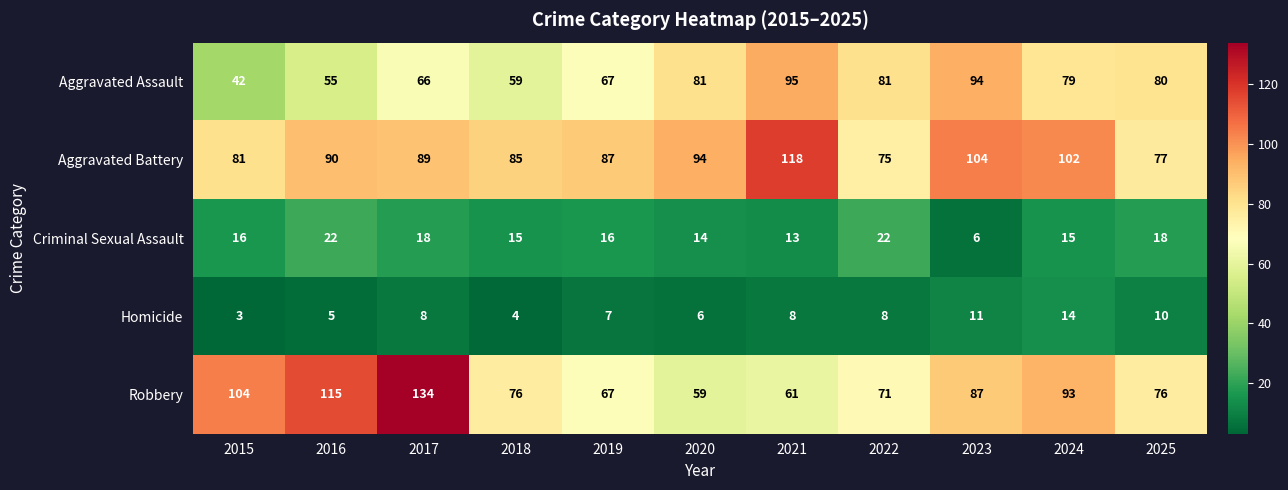

Which series has the largest range (max minus min)?

Robbery